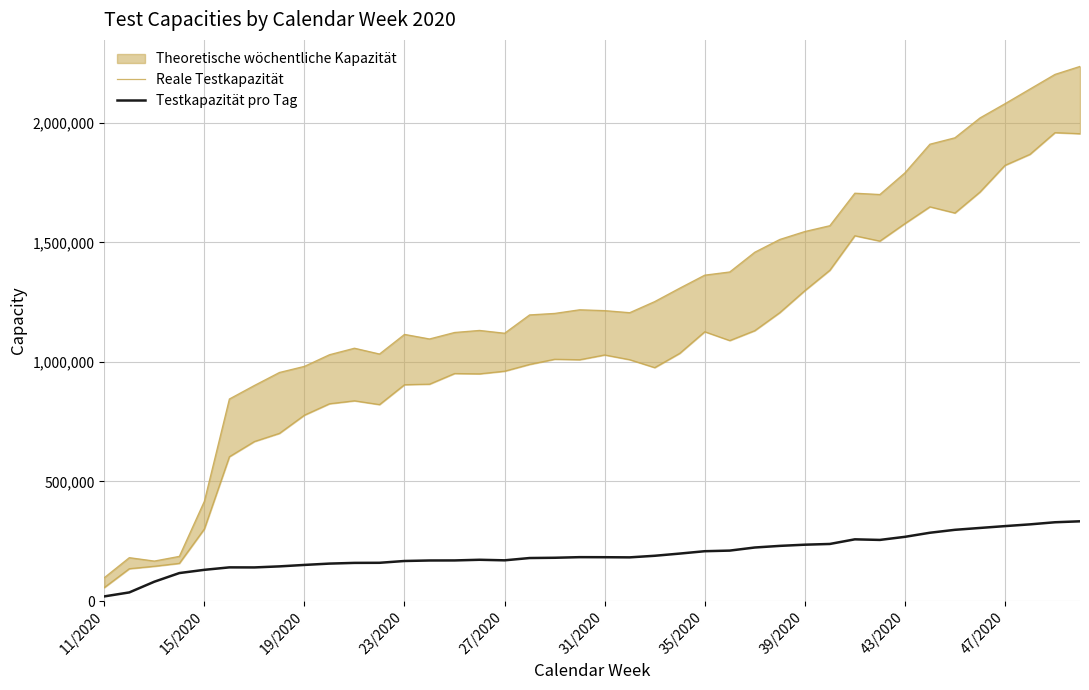

How many lines are shown in the chart?

2